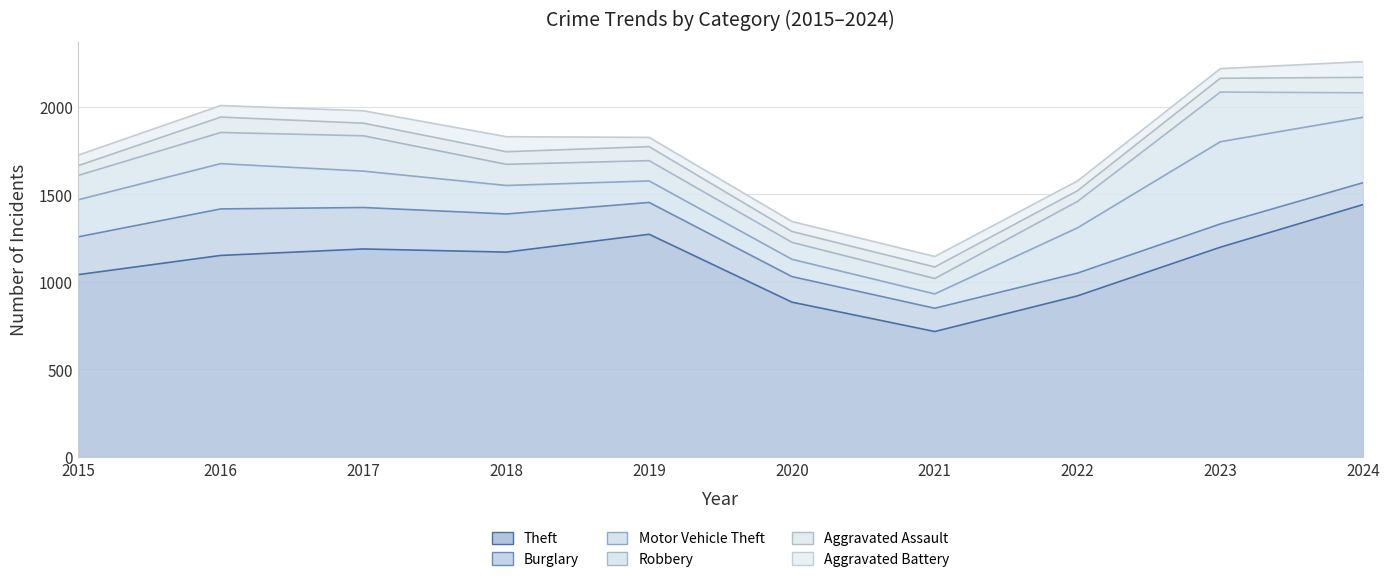

Which series ends up on top after the final intersection of Burglary and Motor Vehicle Theft?

Motor Vehicle Theft